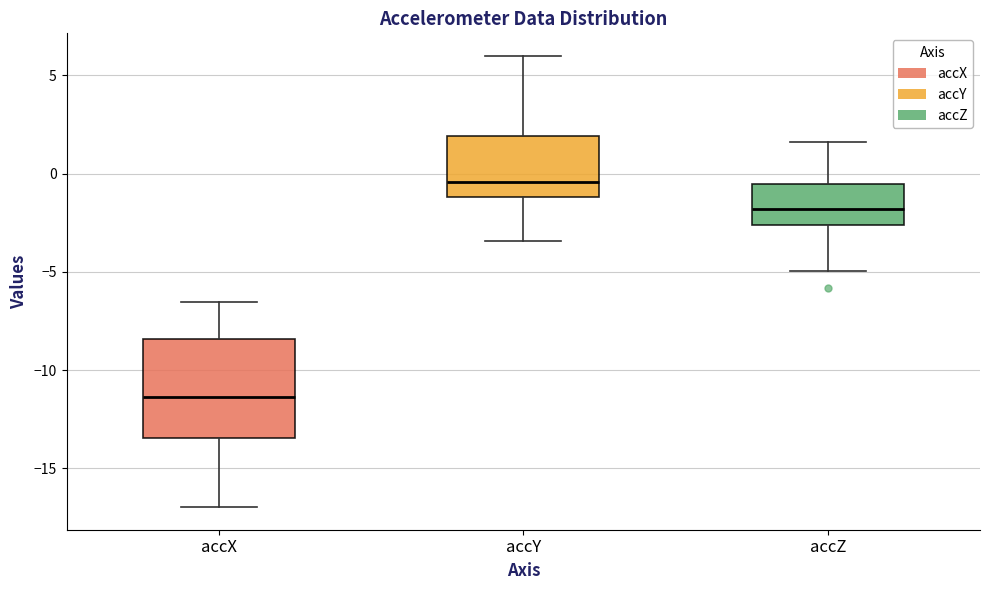

Reading left to right, read every box against the y-axis: the position of its median line, the range the box covers, and the ends of its whiskers. The values are not printed on the chart, so give them approximately, as read against the axis.

accX: median -11.5, box -13.5 to -8.5, whiskers -17.0 to -6.5
accY: median -0.5, box -1.0 to 2.0, whiskers -3.5 to 6.0
accZ: median -2.0, box -2.5 to -0.5, whiskers -5.0 to 1.5